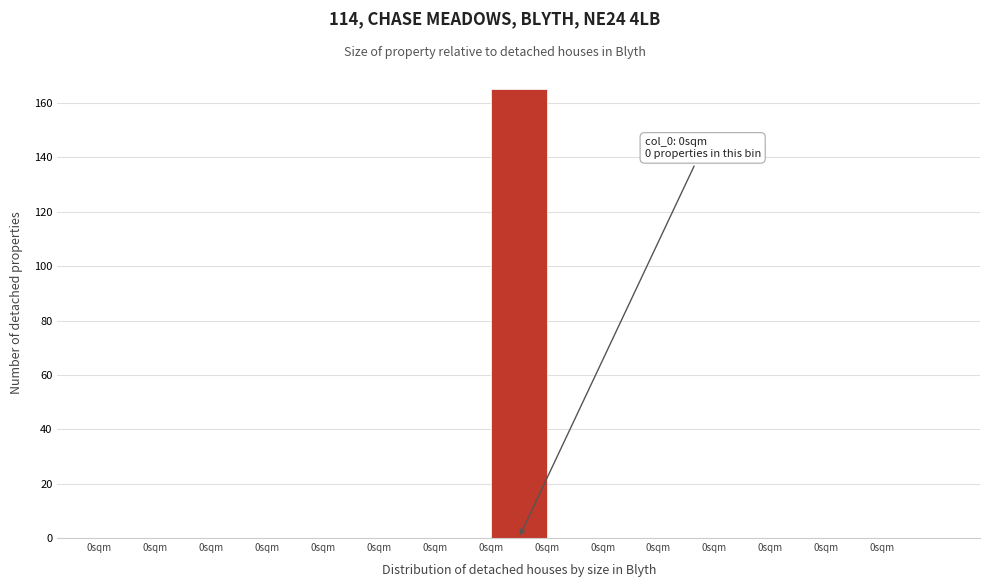

Count the number of categories in the chart.

15